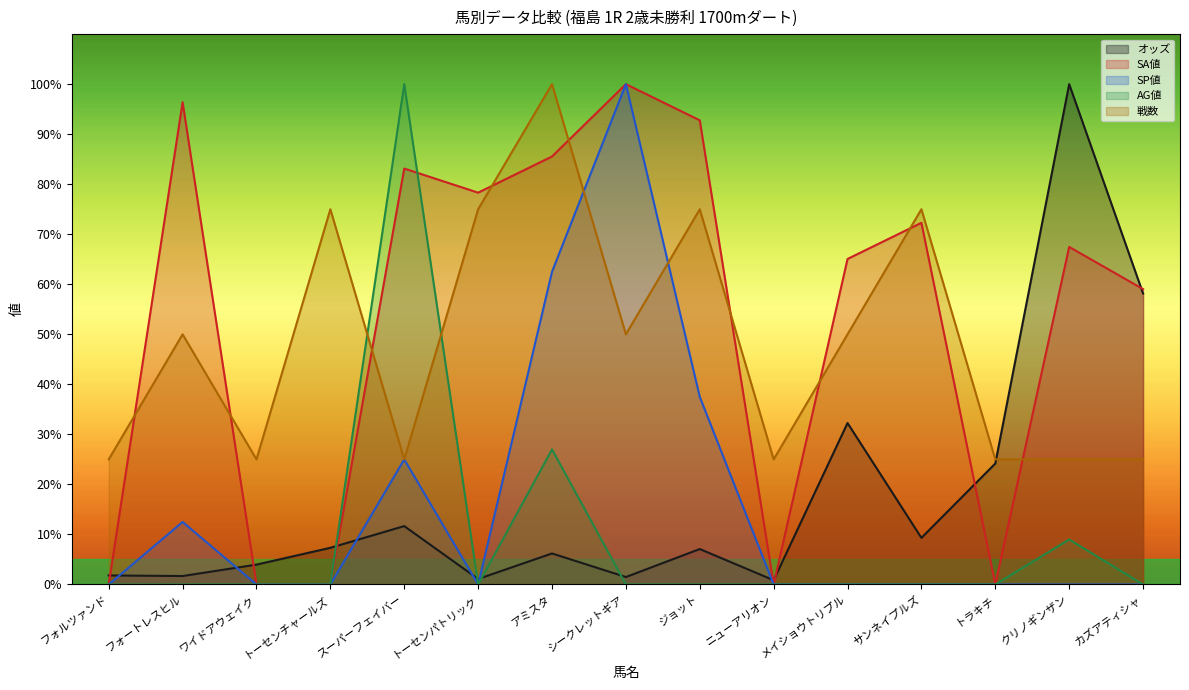

Does the chart have visible grid lines?

No